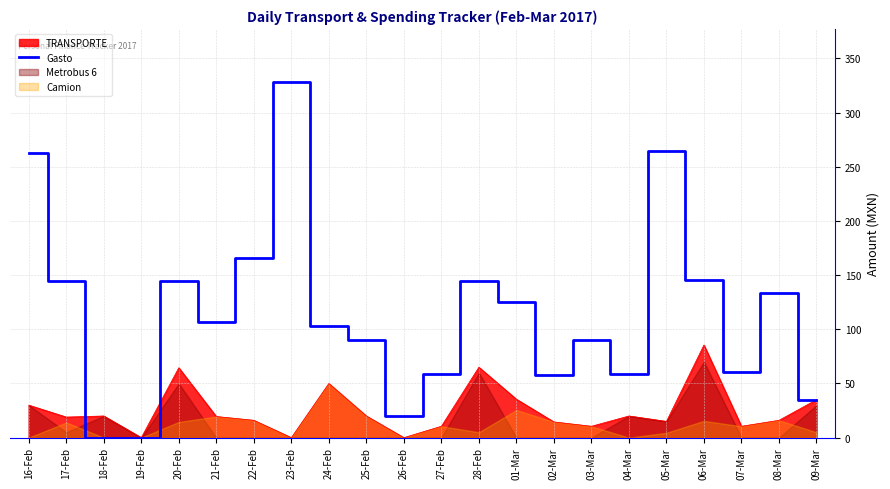

At which category does the data reach its first local valley?

21-Feb